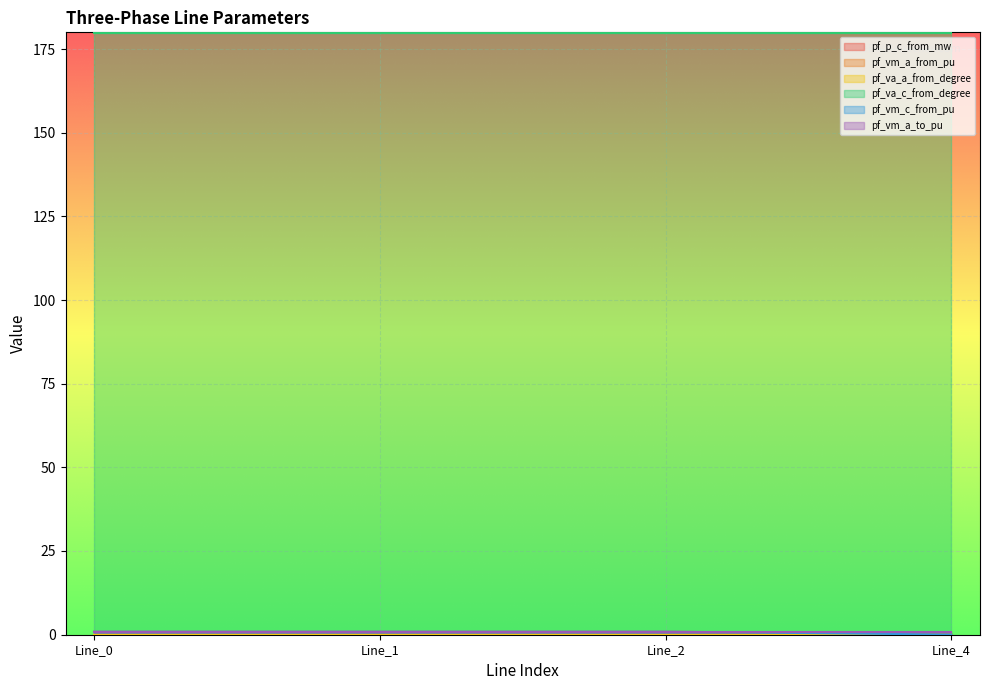

What are all the series names shown in the legend?

pf_p_c_from_mw, pf_vm_a_from_pu, pf_va_a_from_degree, pf_va_c_from_degree, pf_vm_c_from_pu, pf_vm_a_to_pu